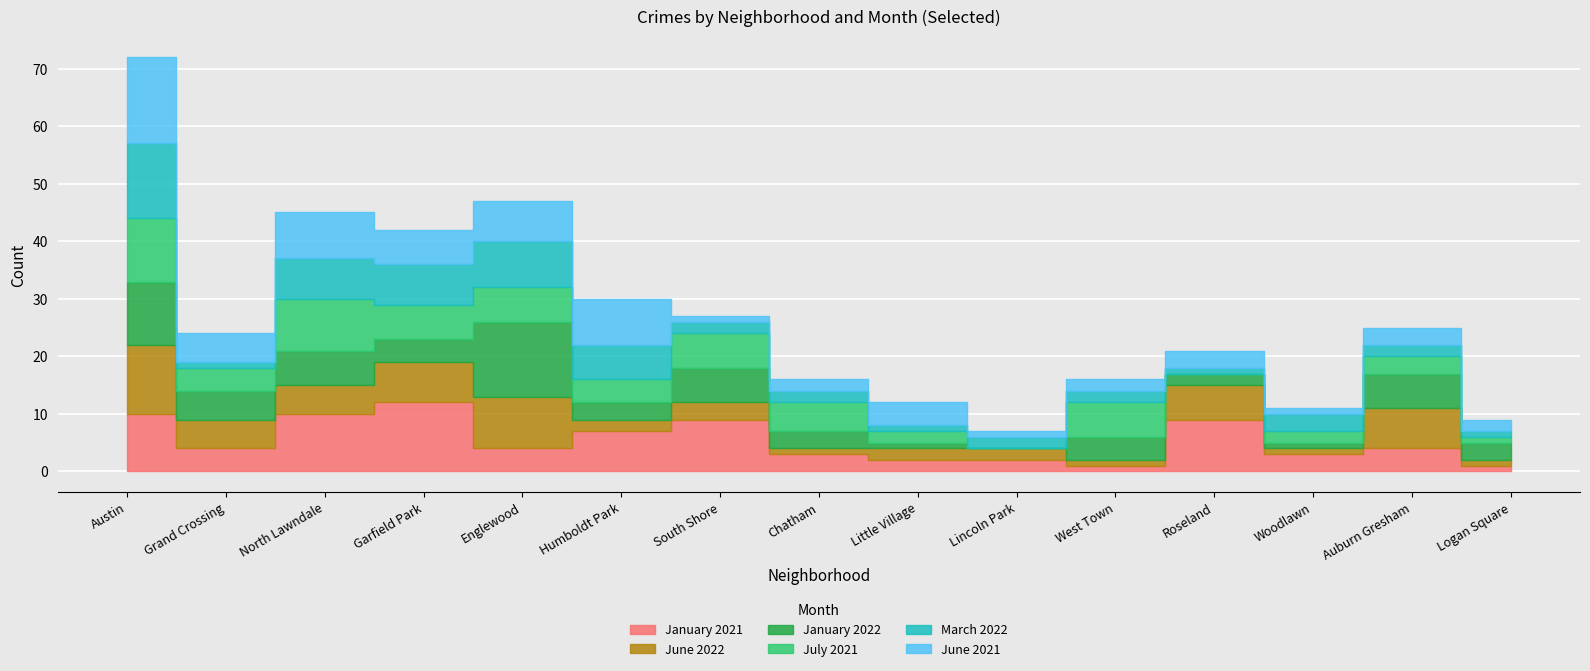

List the labels in order of March 2022 value, smallest first.

Grand Crossing, Little Village, Roseland, Logan Square, South Shore, Chatham, Lincoln Park, West Town, Auburn Gresham, Woodlawn, Humboldt Park, North Lawndale, Garfield Park, Englewood, Austin